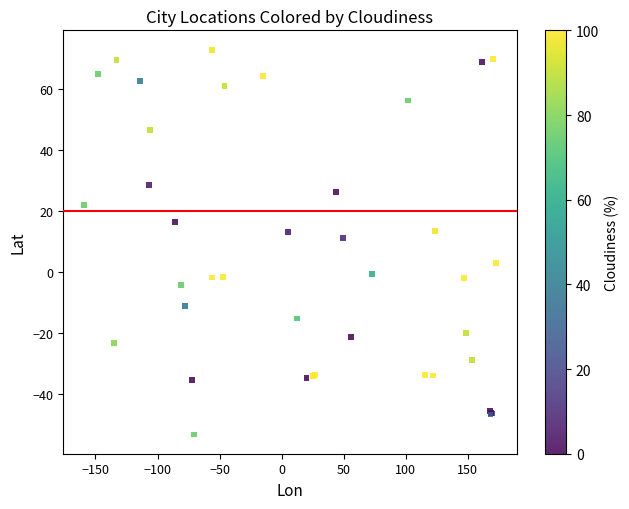

What Y value in the scatter plot is closest to 9?

11.3